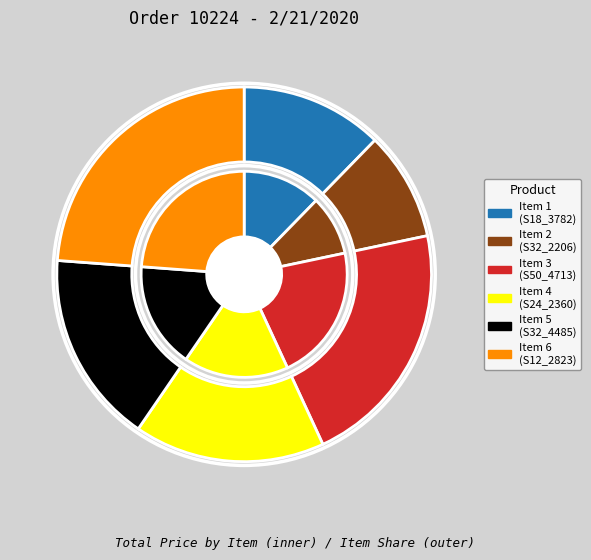

How many slices are in this pie chart?

6